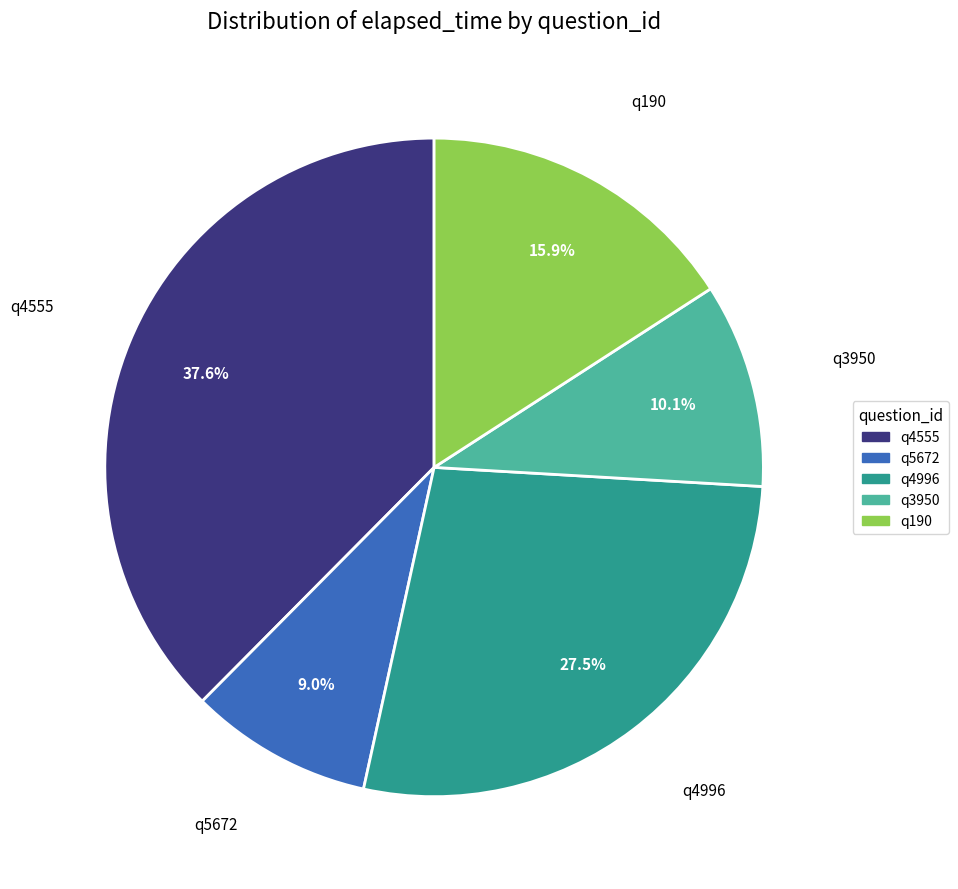

Rank the categories by value from lowest to highest.

q5672, q3950, q190, q4996, q4555